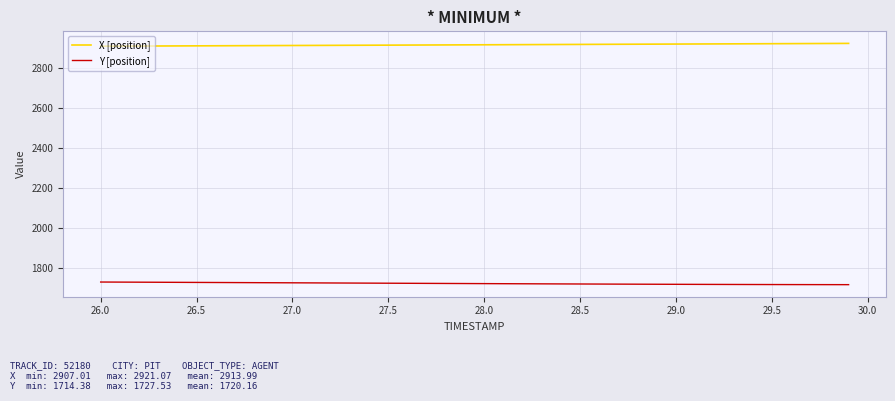

What is the minimum value shown in the chart?

1714.4